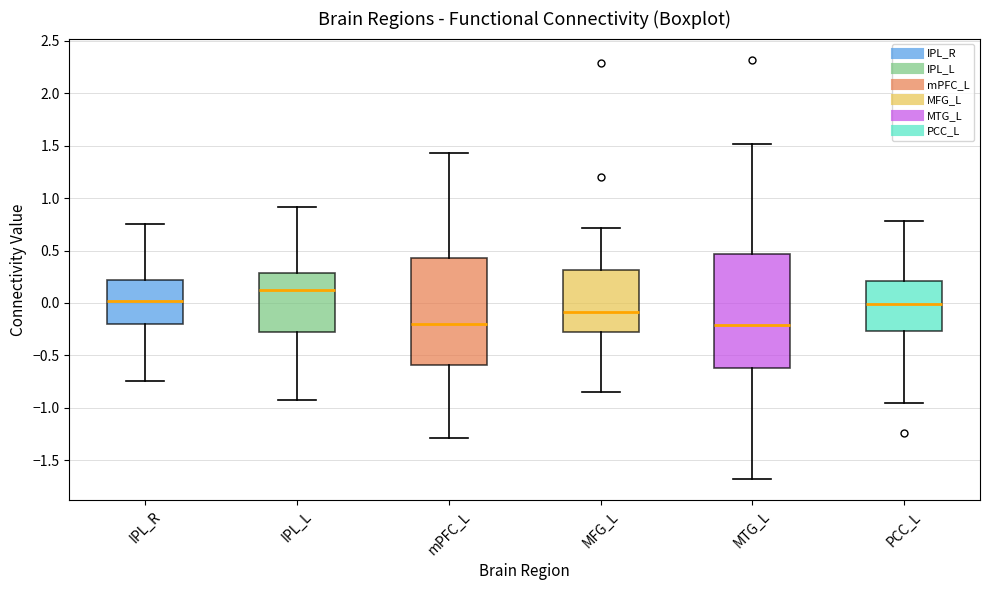

Which box is the tallest, from its lower edge to its upper edge?

MTG_L